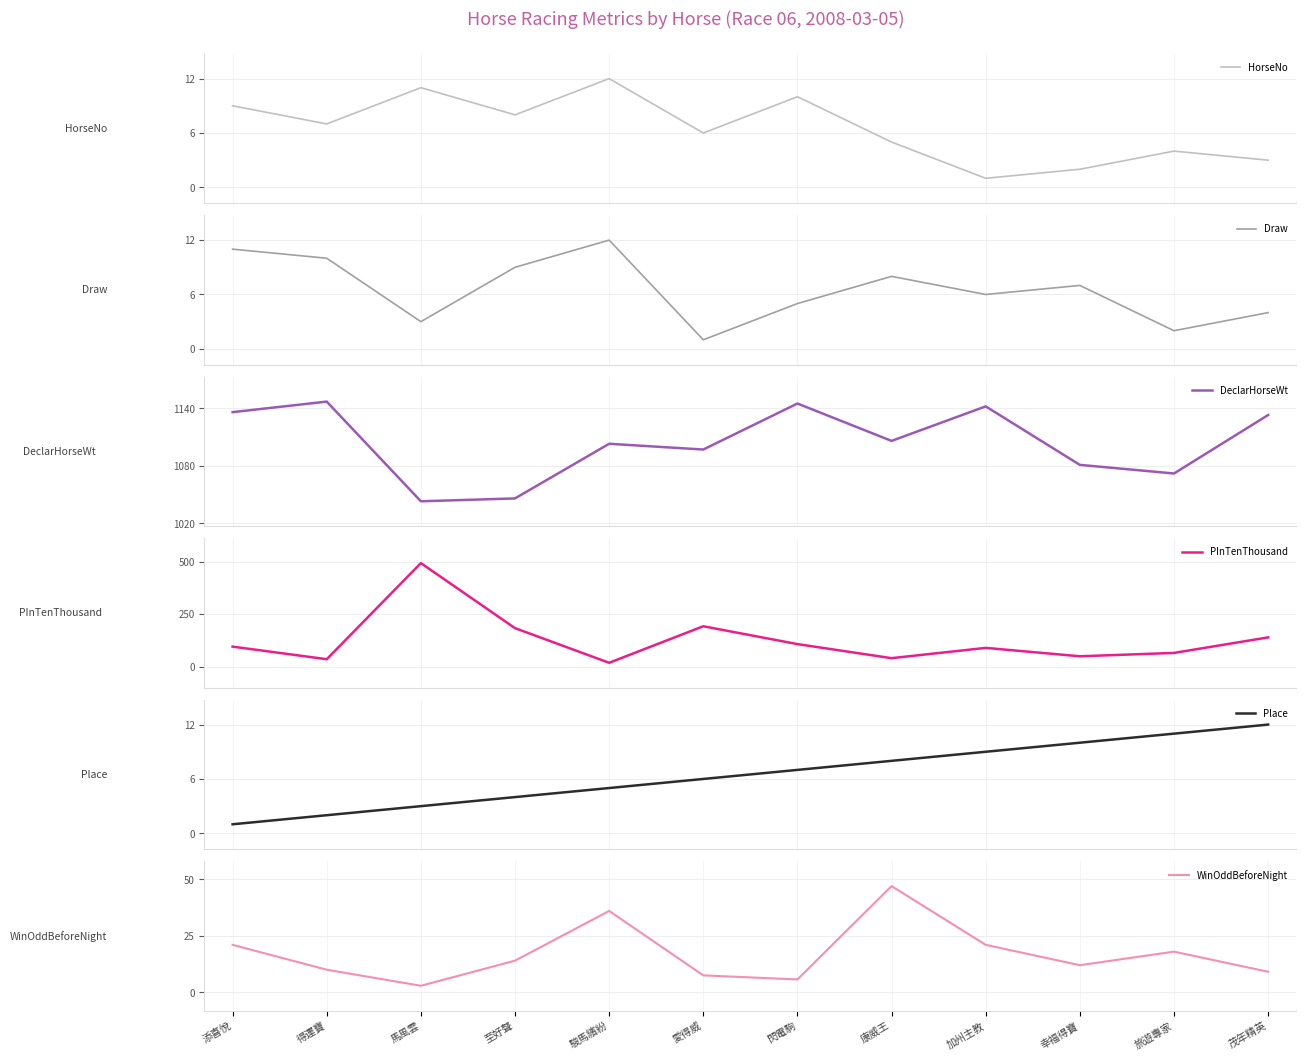

Count the number of data series in this chart.

6